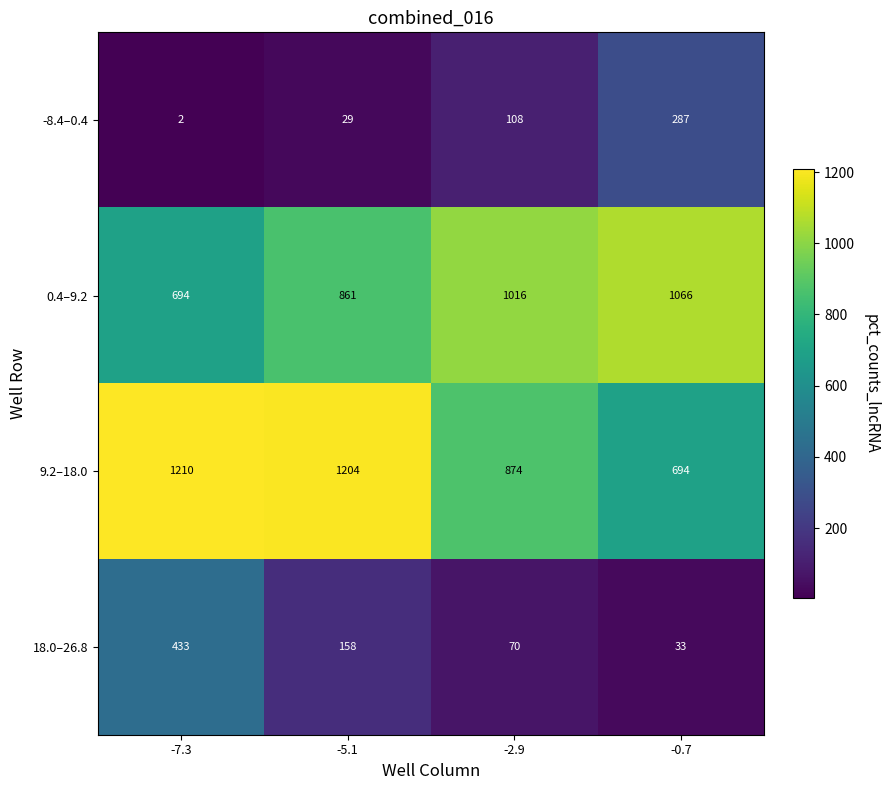

Reading left to right, extract all data points from this chart.

-8.4–0.4: -7.3=2	-5.1=29	-2.9=108	-0.7=287
0.4–9.2: -7.3=694	-5.1=861	-2.9=1016	-0.7=1066
9.2–18.0: -7.3=1210	-5.1=1204	-2.9=874	-0.7=694
18.0–26.8: -7.3=433	-5.1=158	-2.9=70	-0.7=33